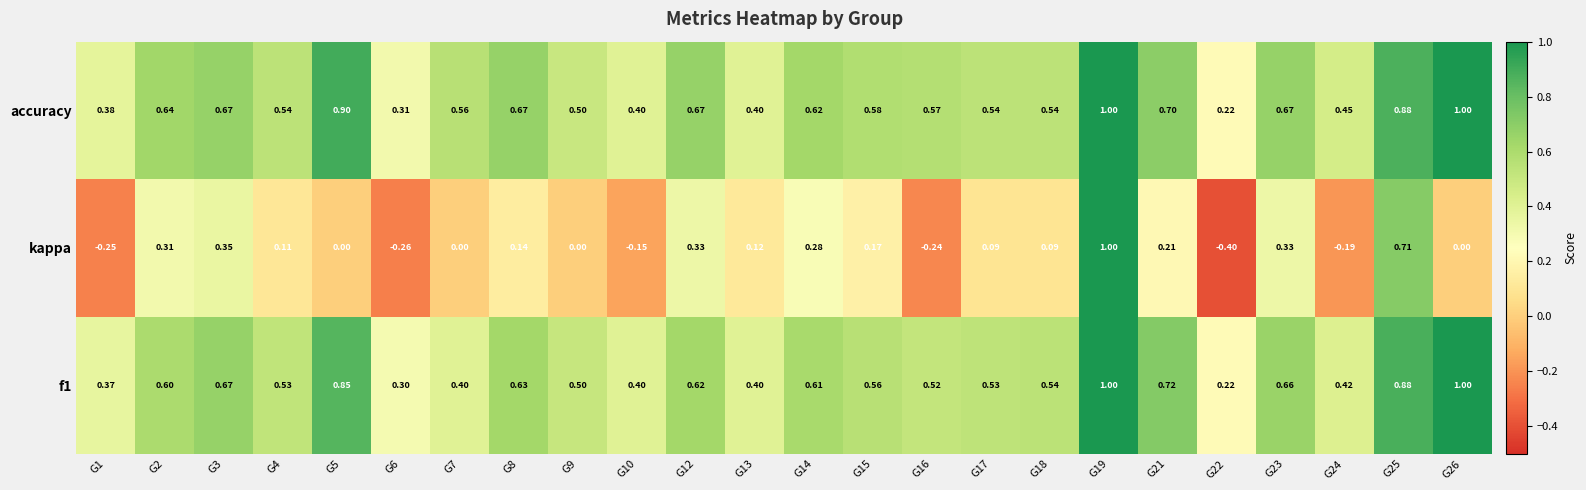

What is the maximum value shown in the chart?

1.0